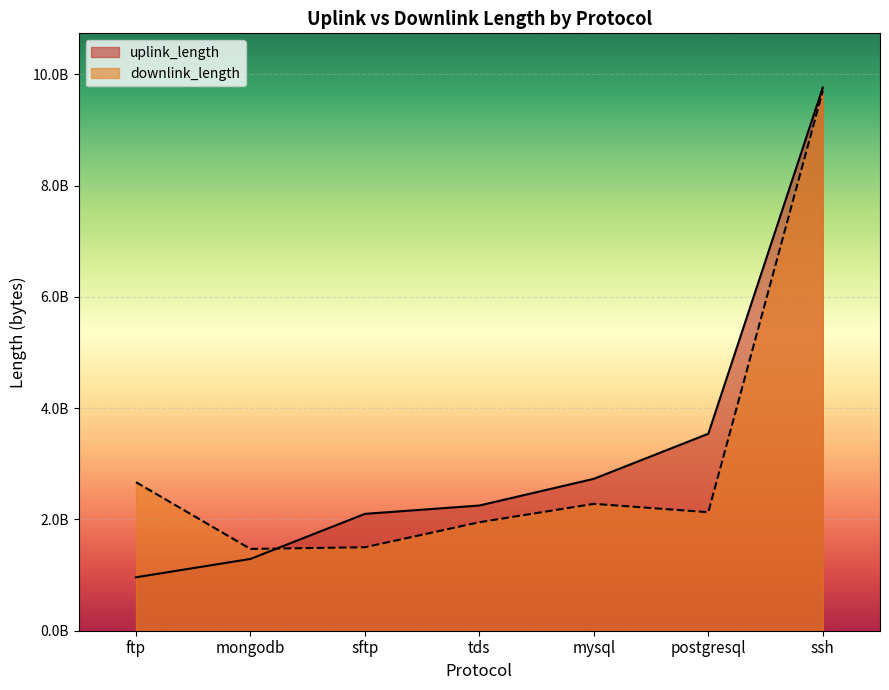

Is the value of uplink_length at ssh greater than the value of downlink_length at tds?

Yes